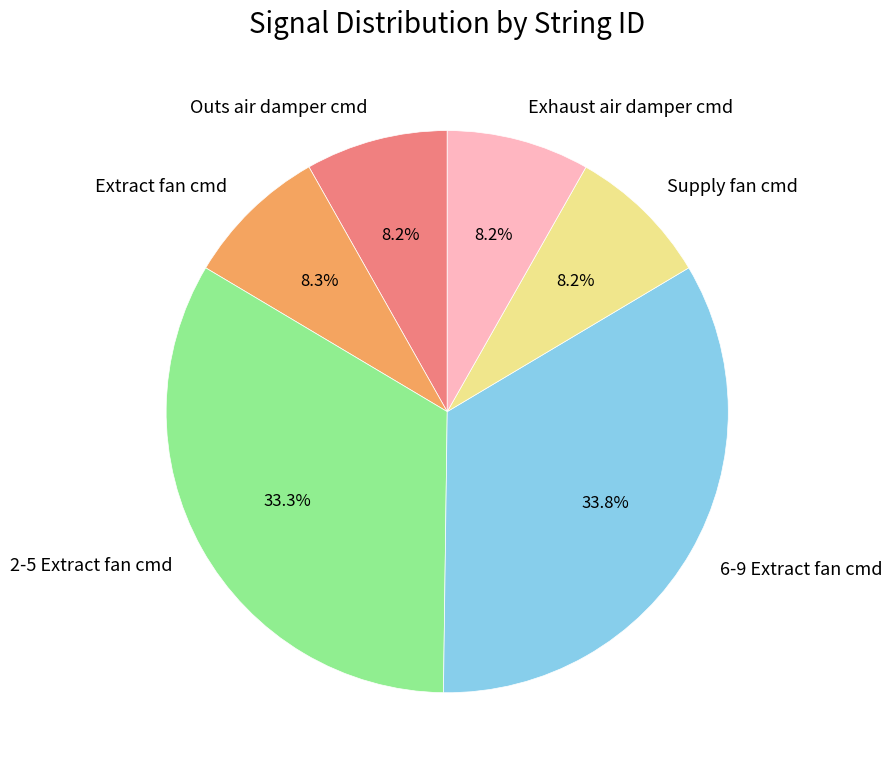

Is there any slice that represents more than half of the pie?

No